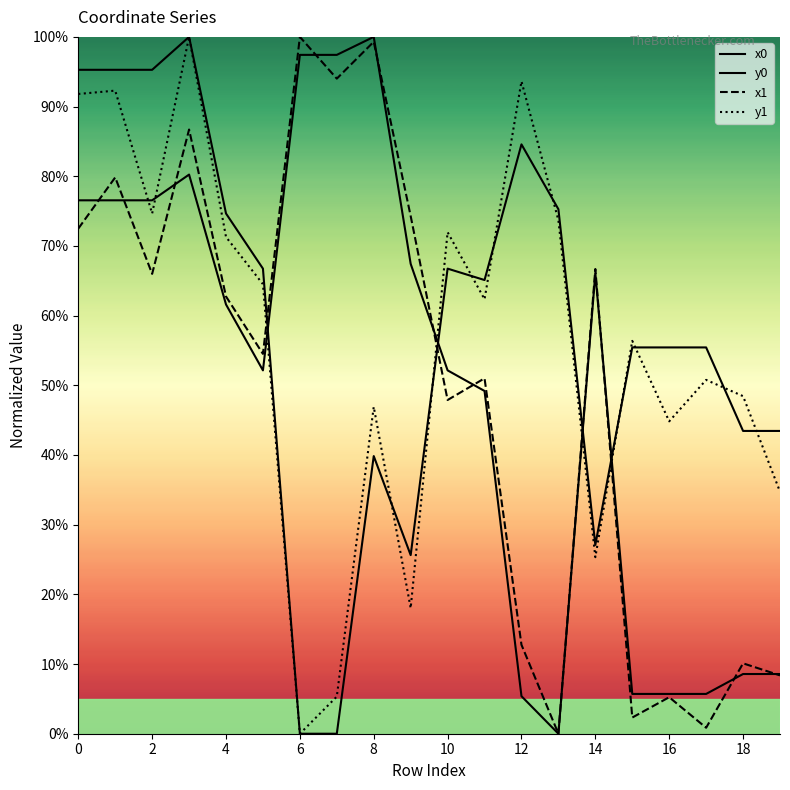

Does the chart display data point markers on the line(s)?

No